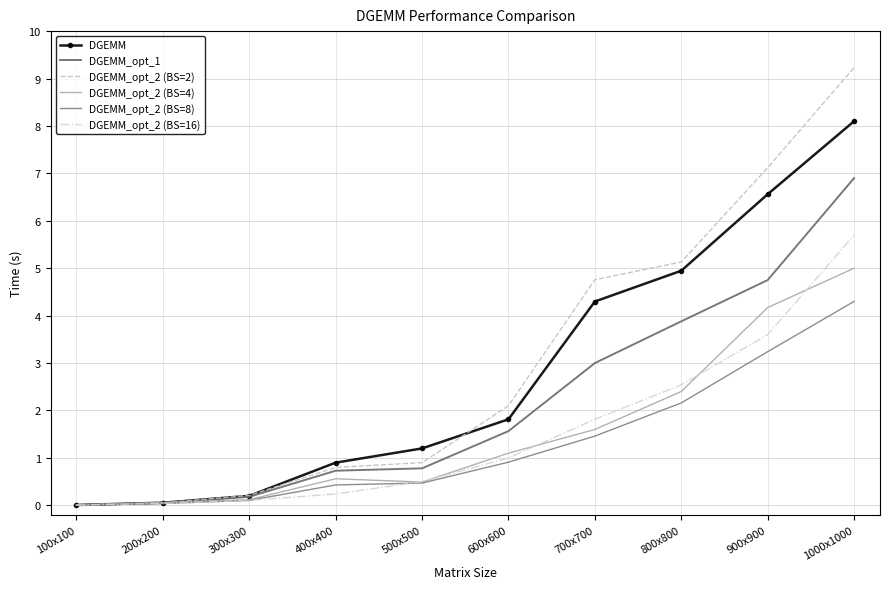

True or false: DGEMM_opt_2 (BS=4) and DGEMM_opt_2 (BS=8) intersect in this chart.

False